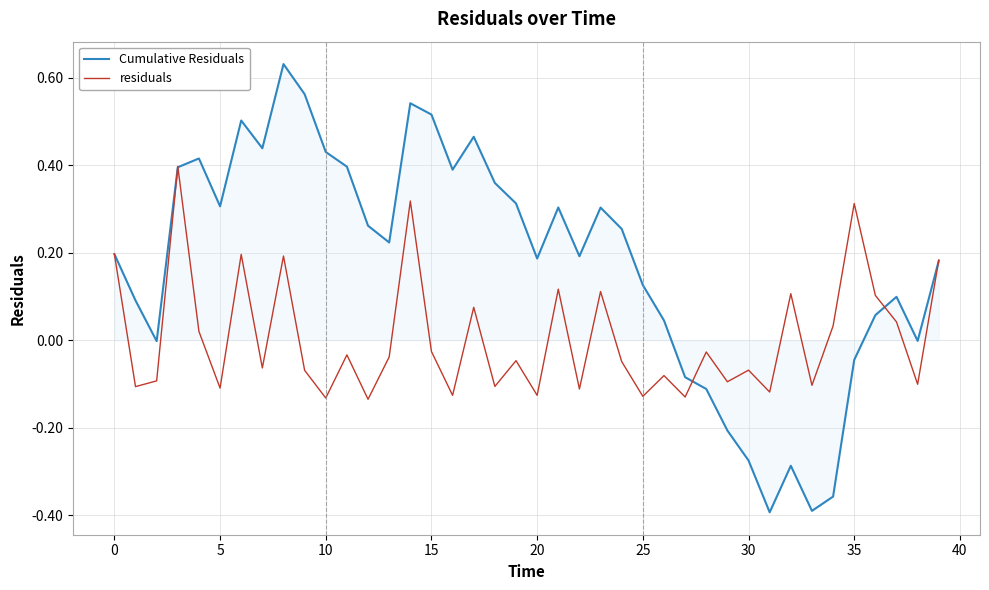

Which series has the largest total across all categories?

Cumulative Residuals